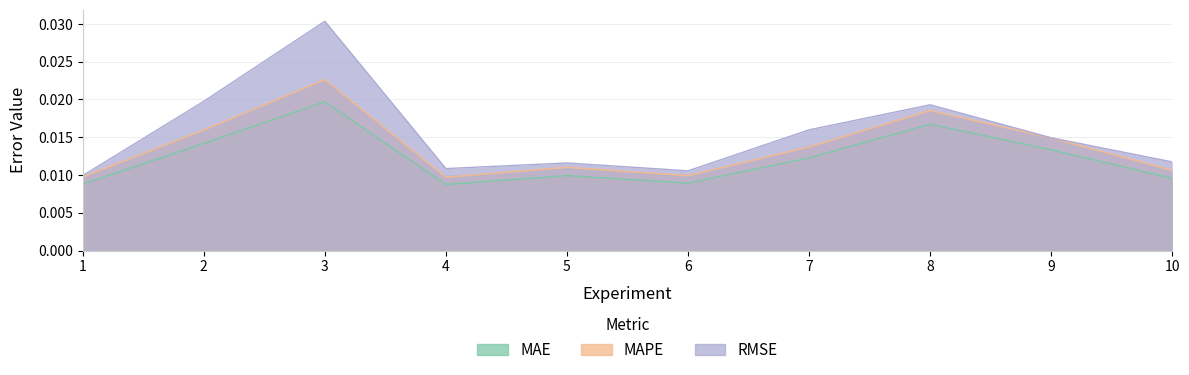

How many series are shown in this chart?

3